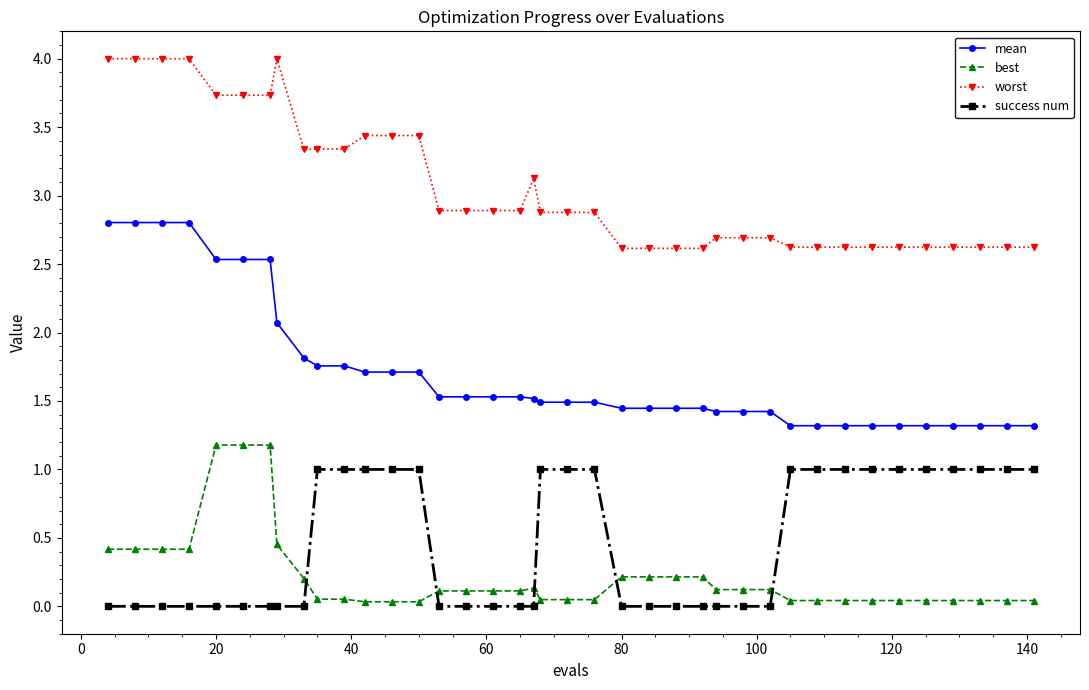

Which series has the largest total across all categories?

worst